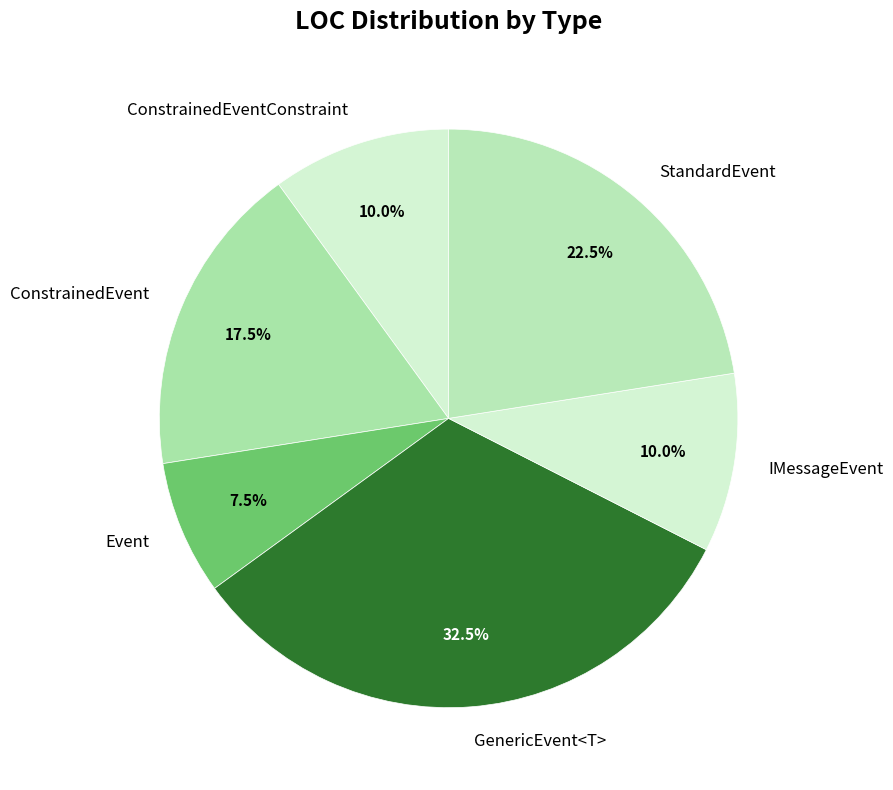

How many segments does this pie chart have?

6